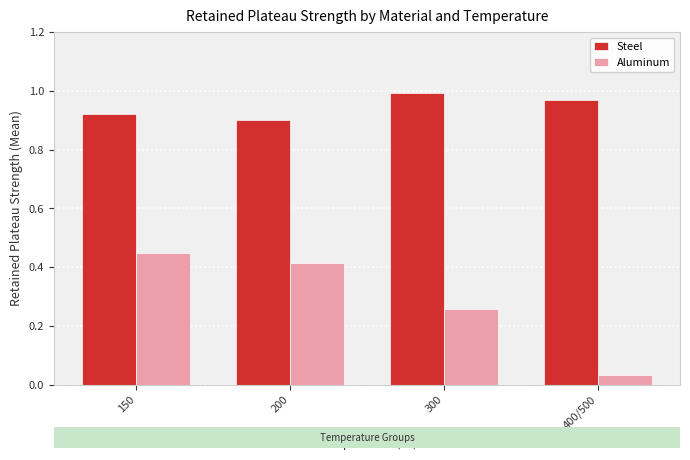

How many bars are there in each group?

2